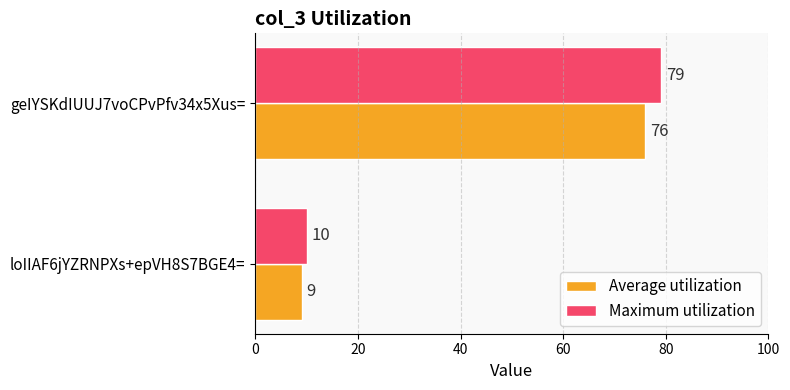

At which label is Average utilization closest to 42?

loIIAF6jYZRNPXs+epVH8S7BGE4=